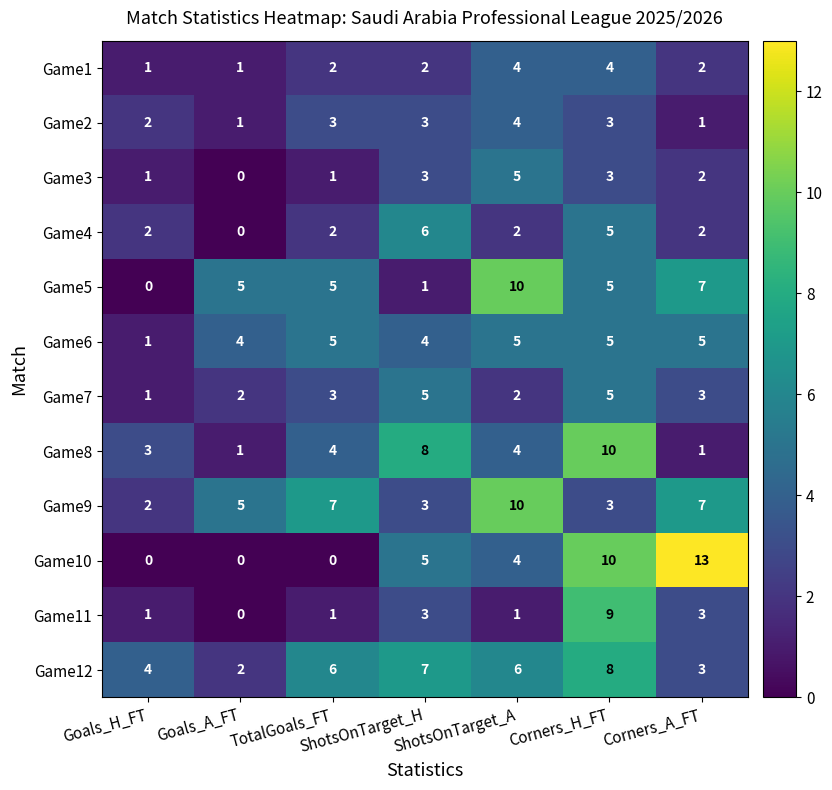

Read the Game9 value at TotalGoals_FT.

7